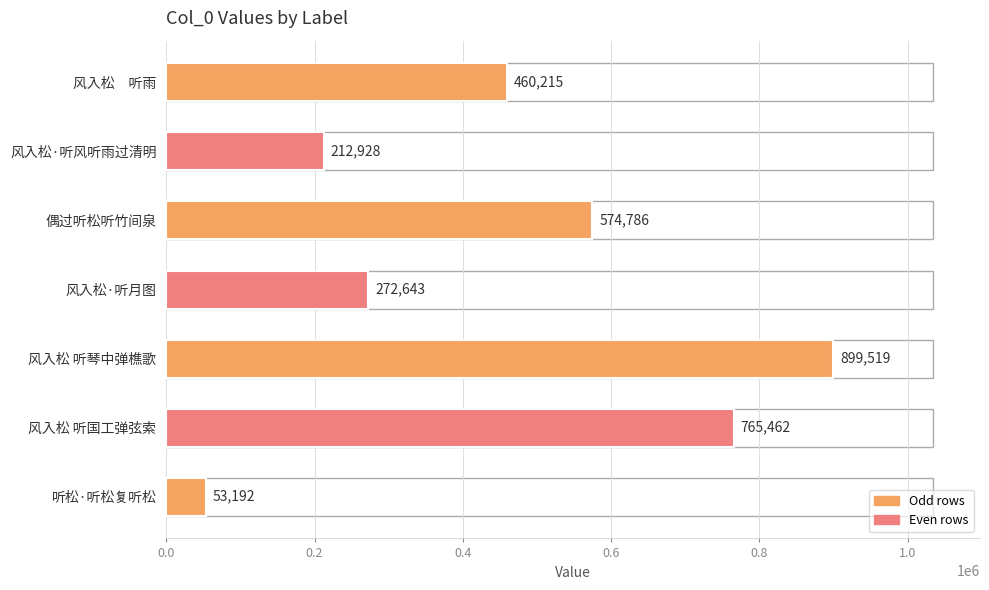

The chart shows a value of 765462 at 风入松 听国工弹弦索. True or false?

True